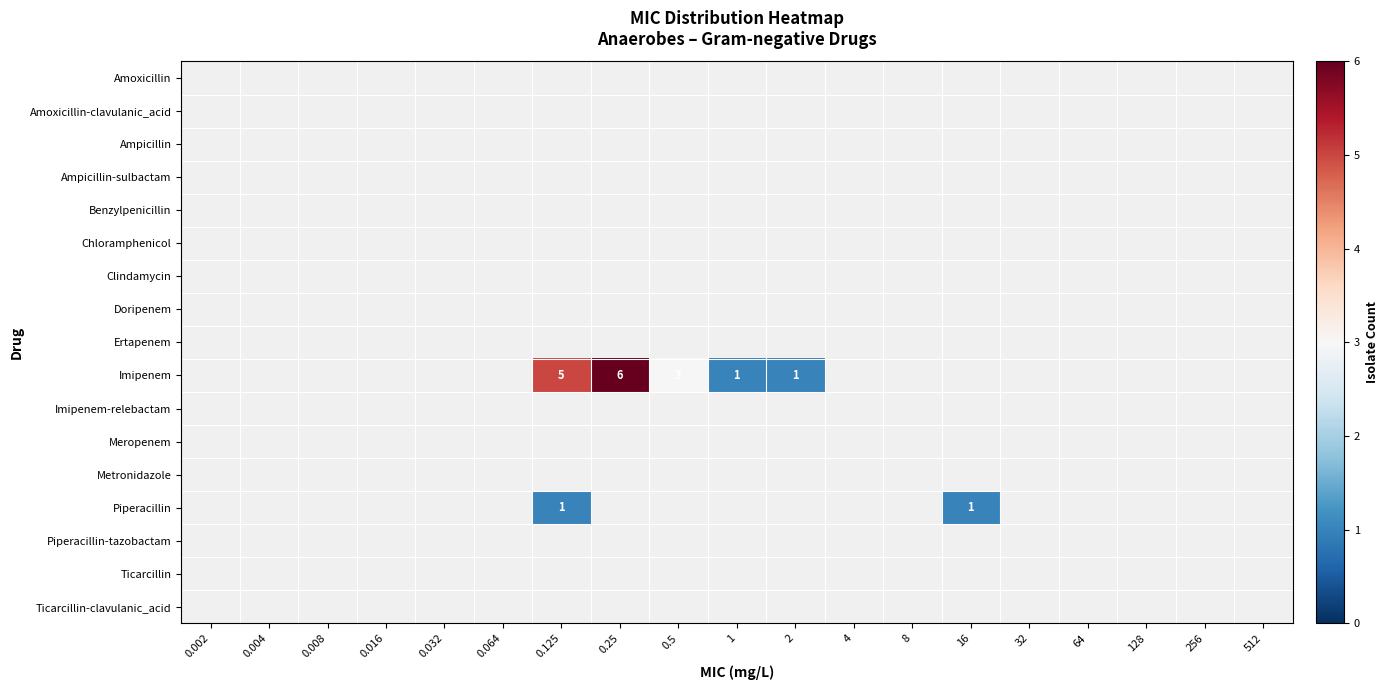

Between 4 and 64, which is larger?

4